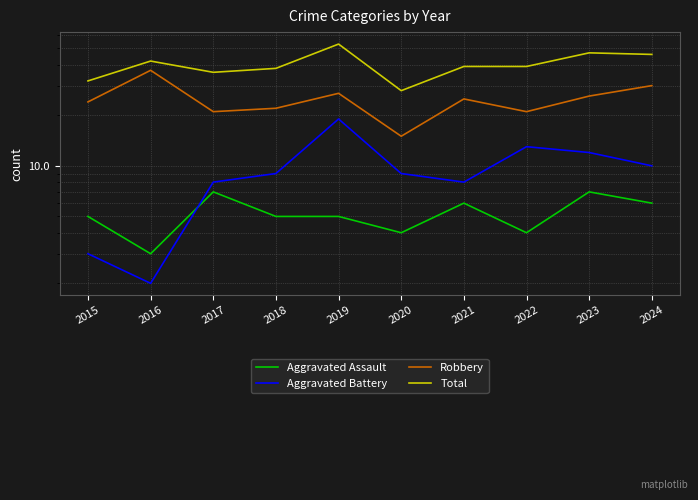

What is the sum of all Aggravated Assault values?

52